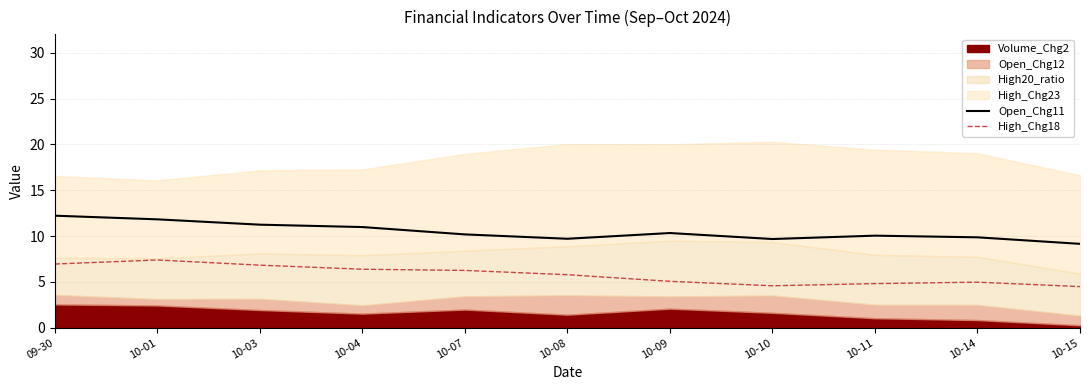

What value does the Open_Chg11 series have at 10-15?

9.2